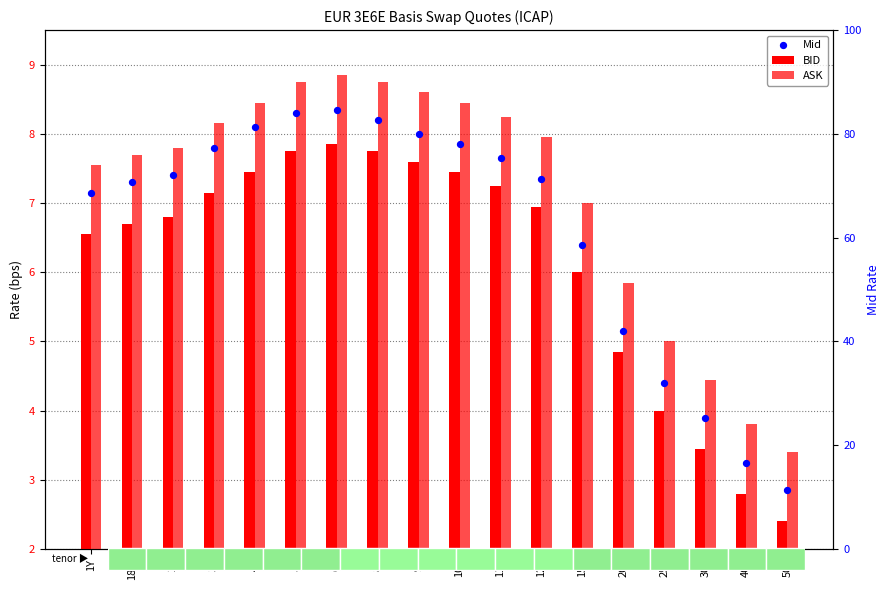

Which series reaches the maximum Y coordinate?

ASK